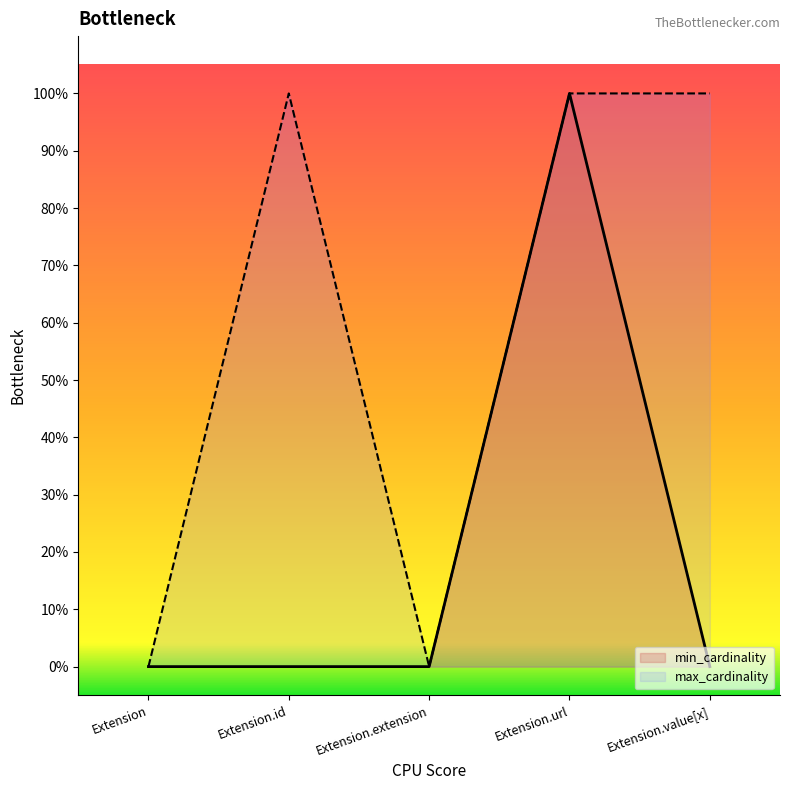

Reading left to right, transcribe all the data shown in this chart.

min_cardinality: Extension=0	Extension.id=0	Extension.extension=0	Extension.url=1	Extension.value[x]=0
max_cardinality: Extension=0	Extension.id=1	Extension.extension=0	Extension.url=1	Extension.value[x]=1